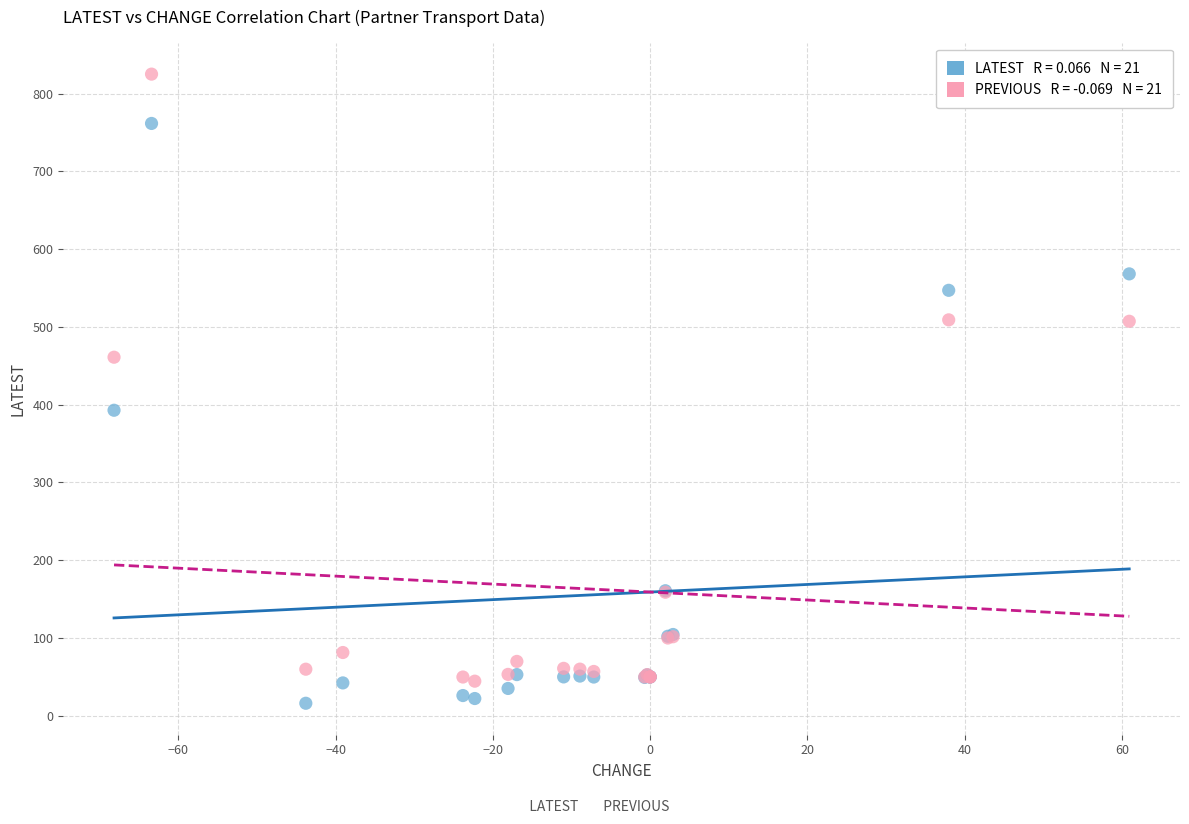

Across all series, what Y value is closest to 420?

392.8